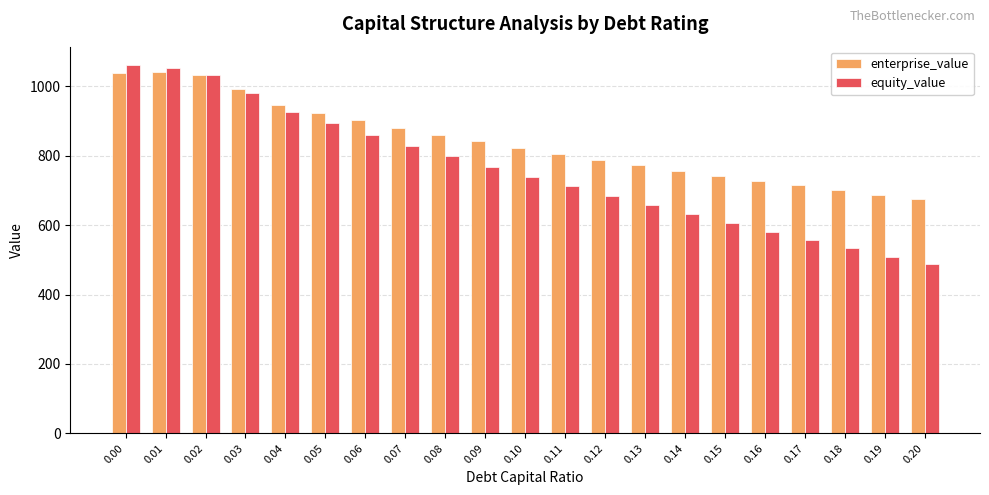

Which label corresponds to the smallest value in the chart?

0.20